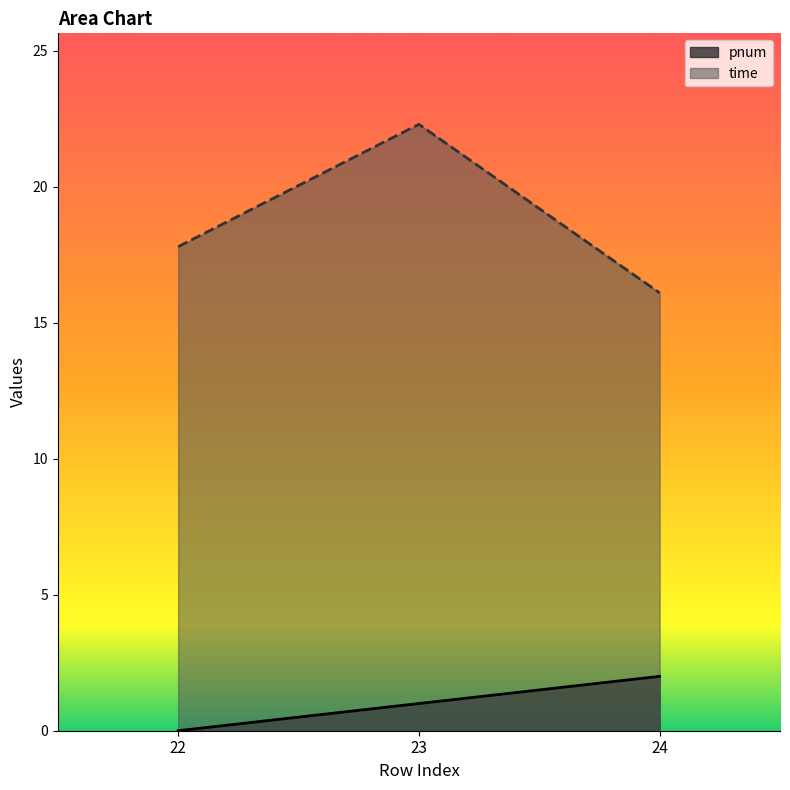

How many values in the time series exceed 17?

2